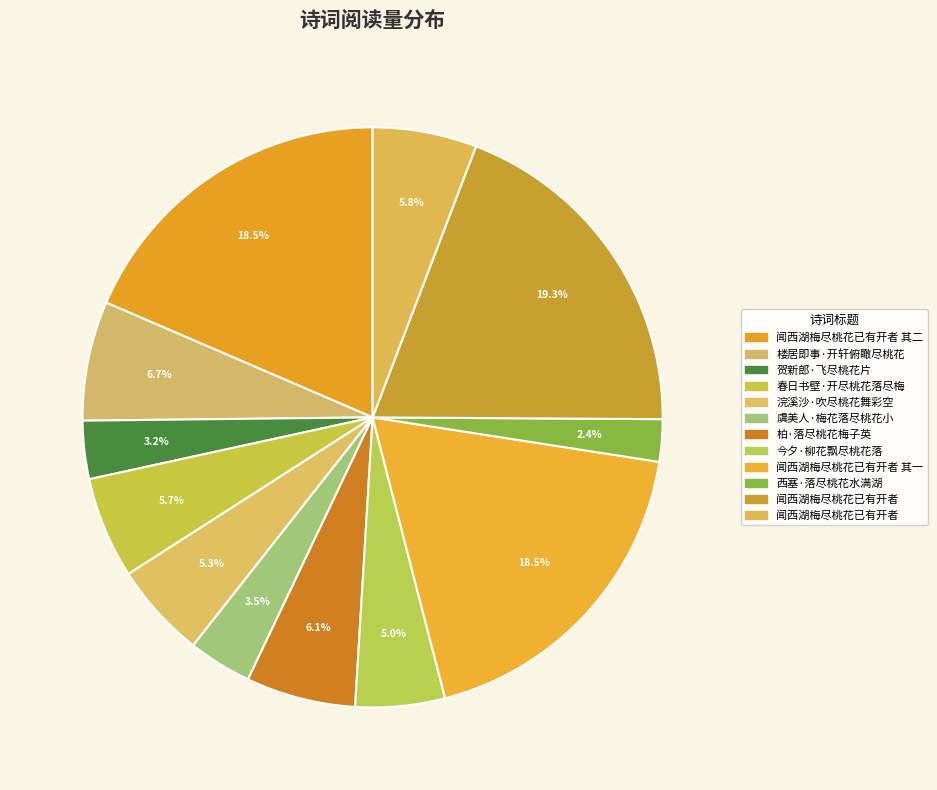

How many segments does this pie chart have?

12